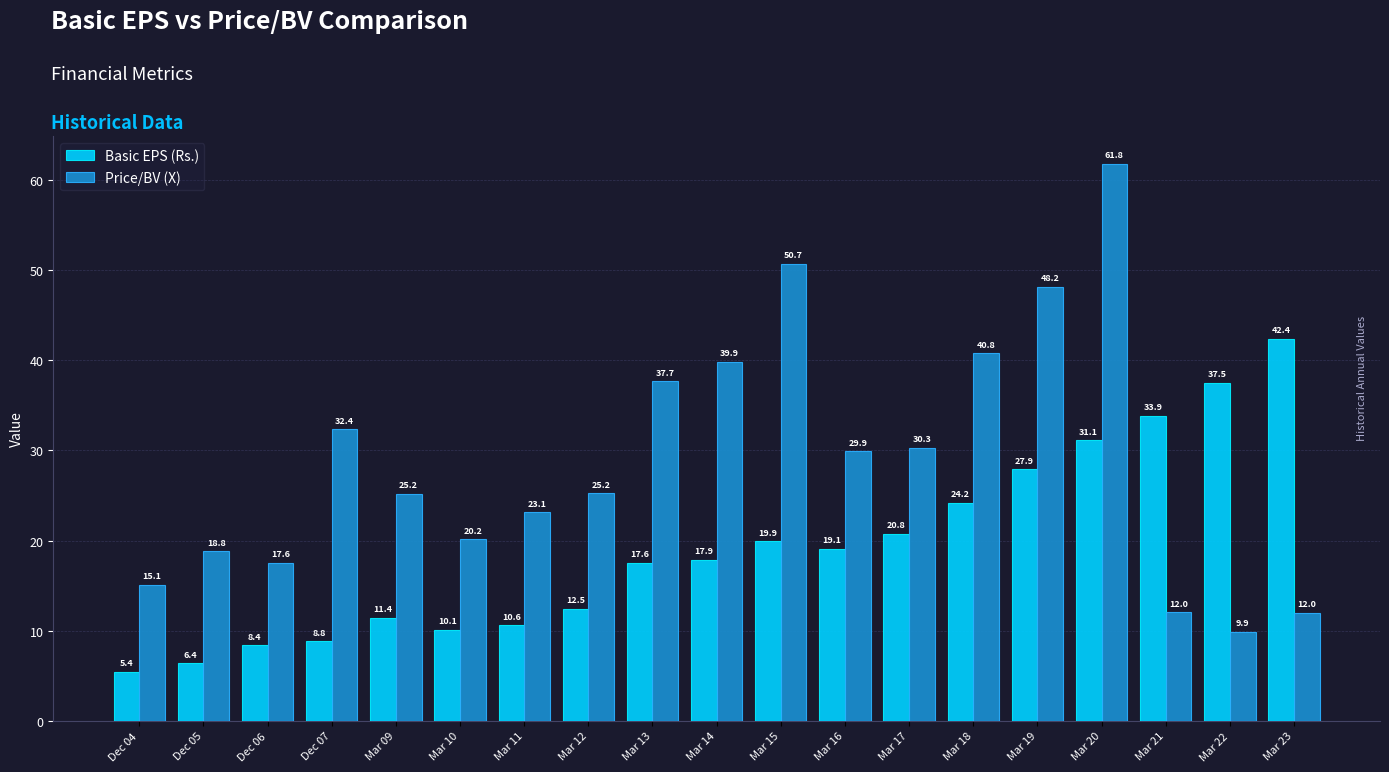

Is it true that Price/BV (X) equals 23.1 at Mar 11?

True